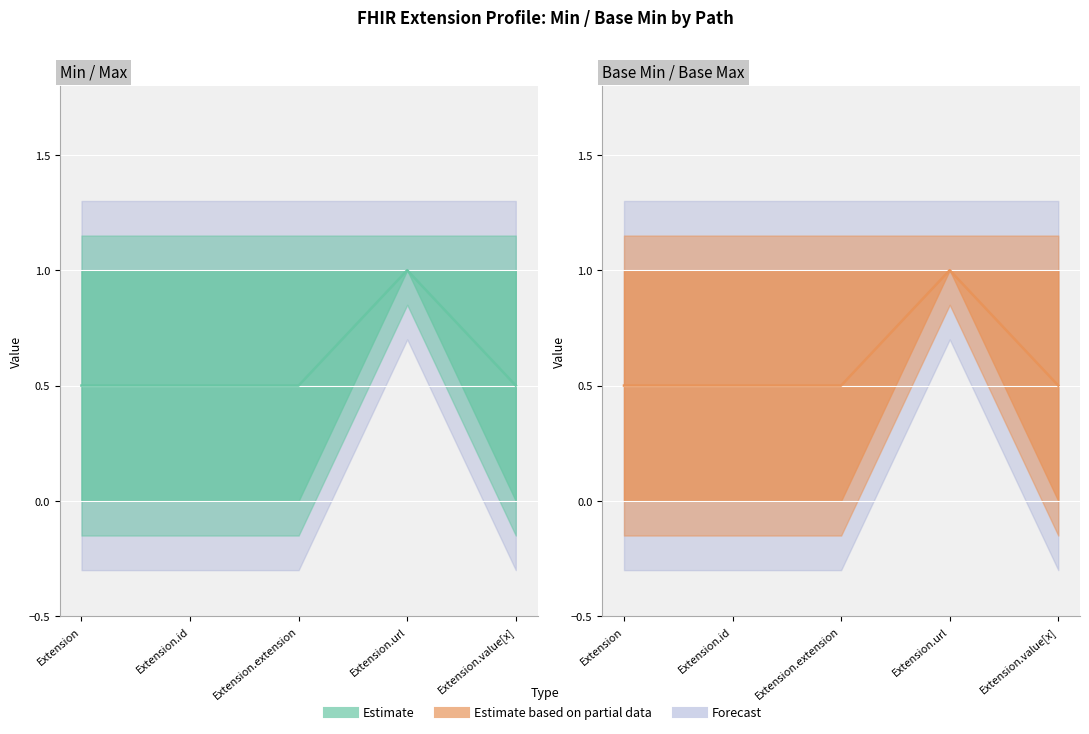

Read the Estimate (center) value at Extension.url.

1.0